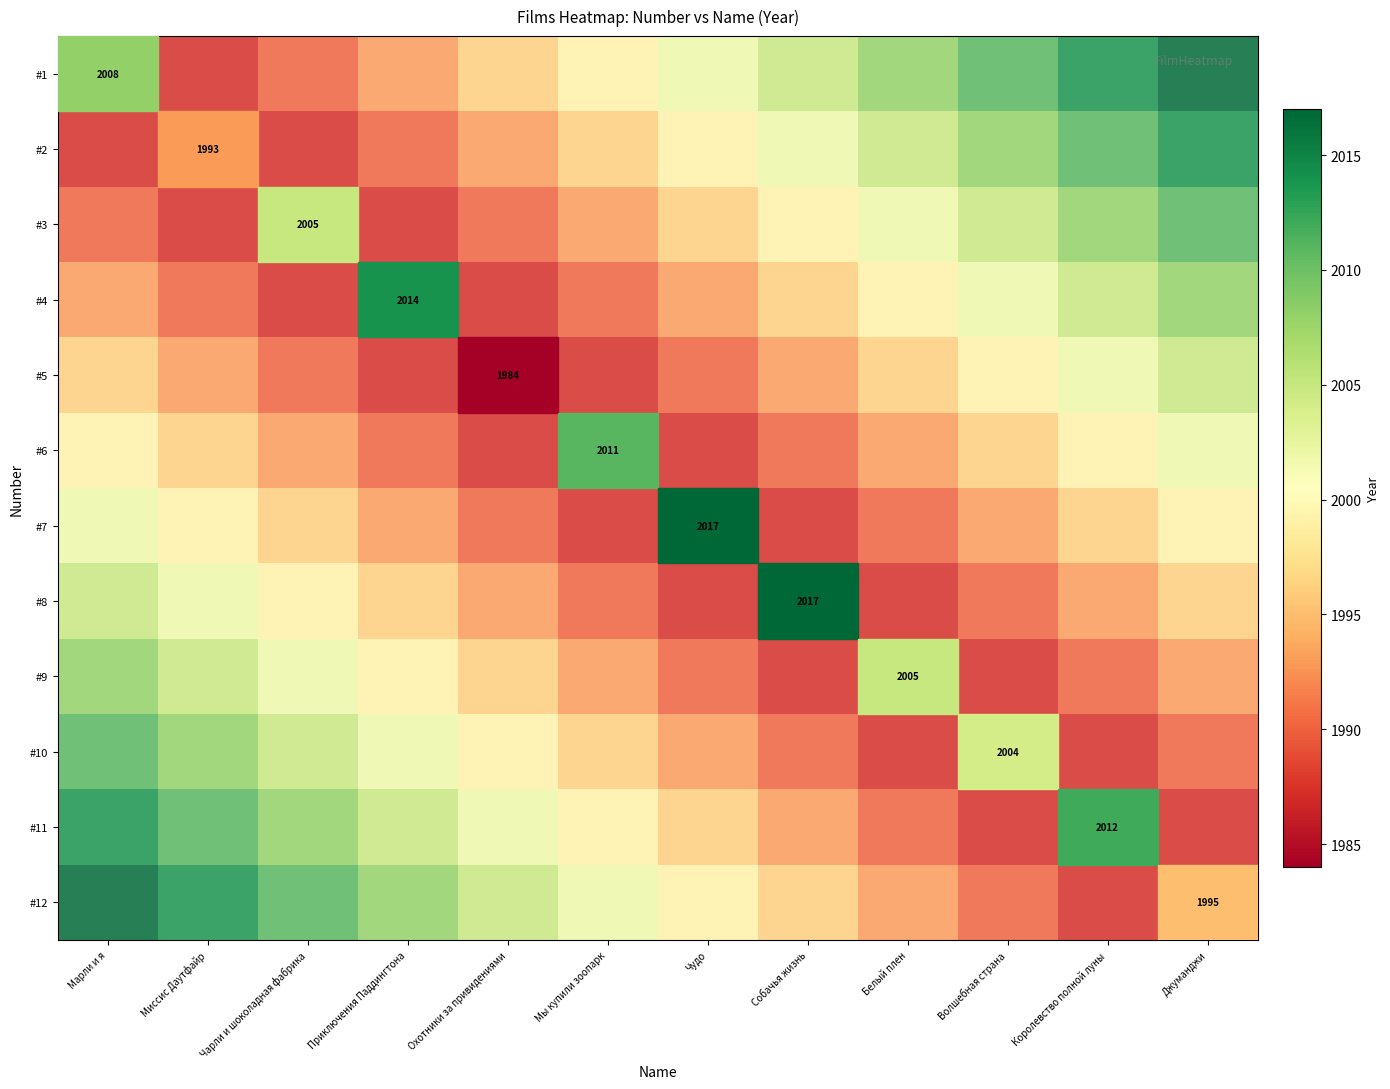

List the series in order of their peak value, highest first.

#1, #12, #11, #2, #10, #3, #4, #9, #5, #8, #6, #7